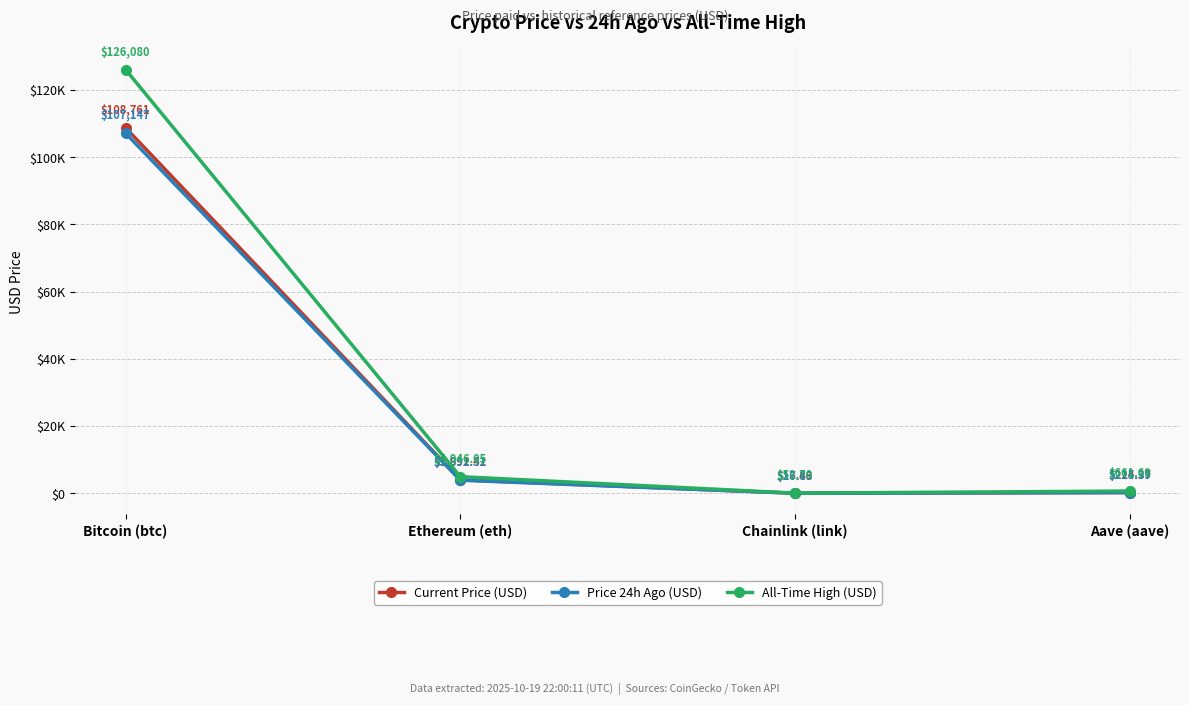

What value does the All-Time High (USD) series have at Chainlink (link)?

52.7